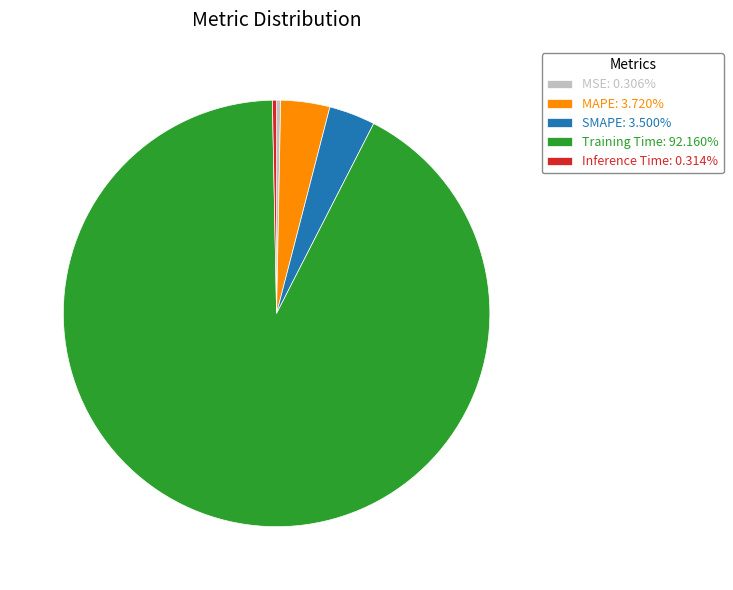

What is the majority slice?

Training Time